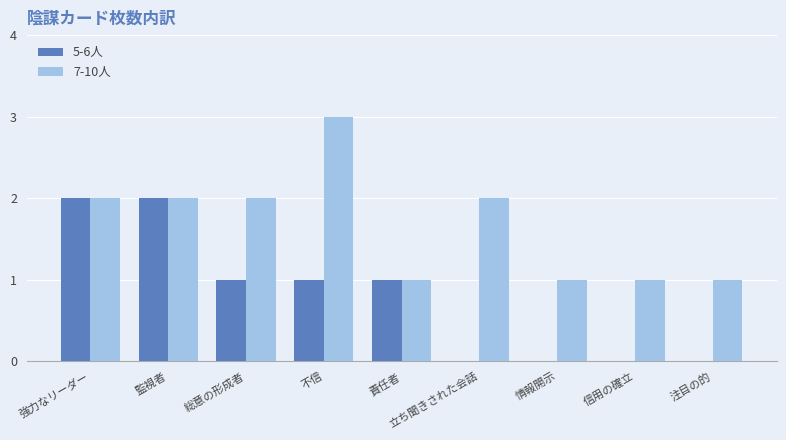

What are all the series names shown in the legend?

5-6人, 7-10人